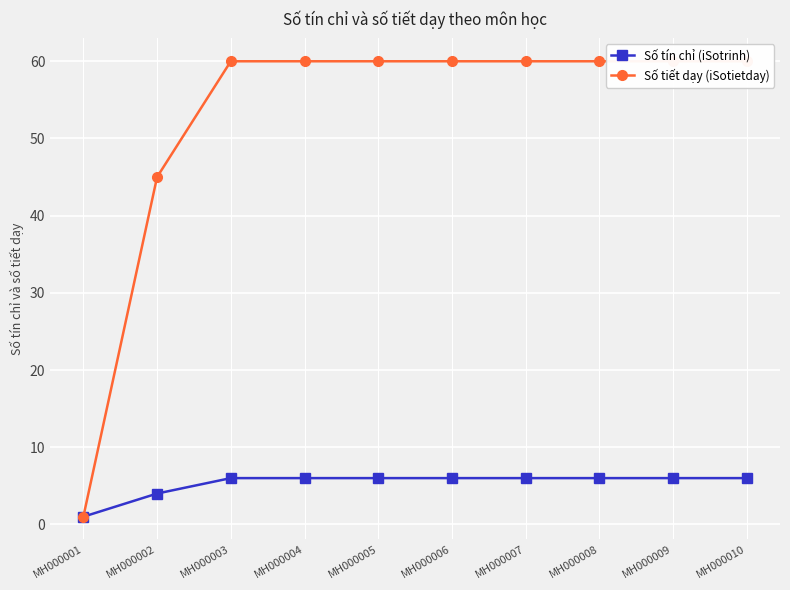

Between MH000004 and MH000007, which series saw the biggest shift?

Số tín chỉ (iSotrinh)